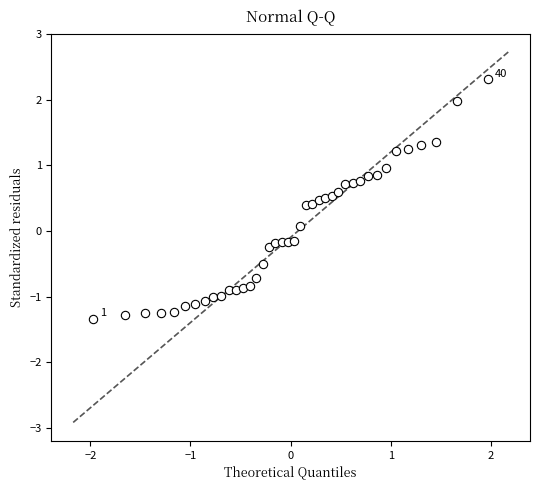

What is the range of X values (max minus min)?

3.9